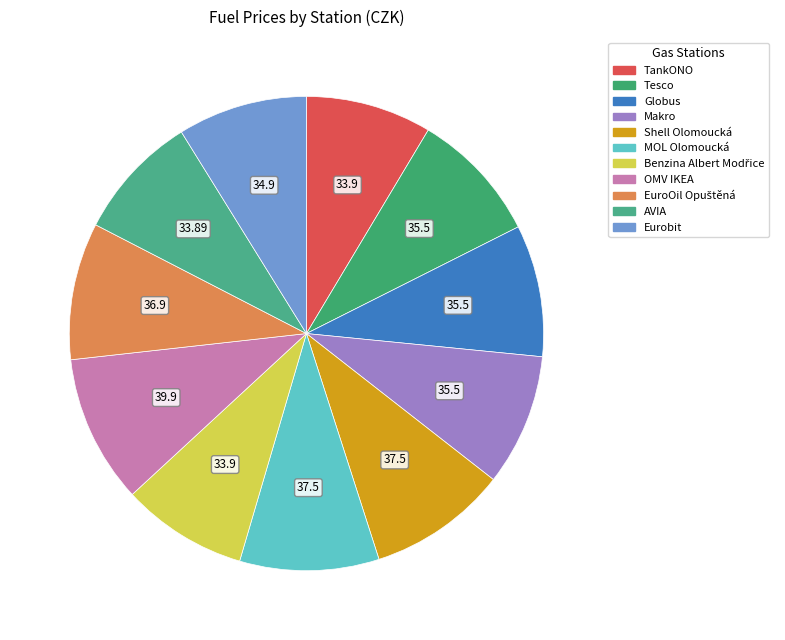

Count the number of slices in the pie.

11